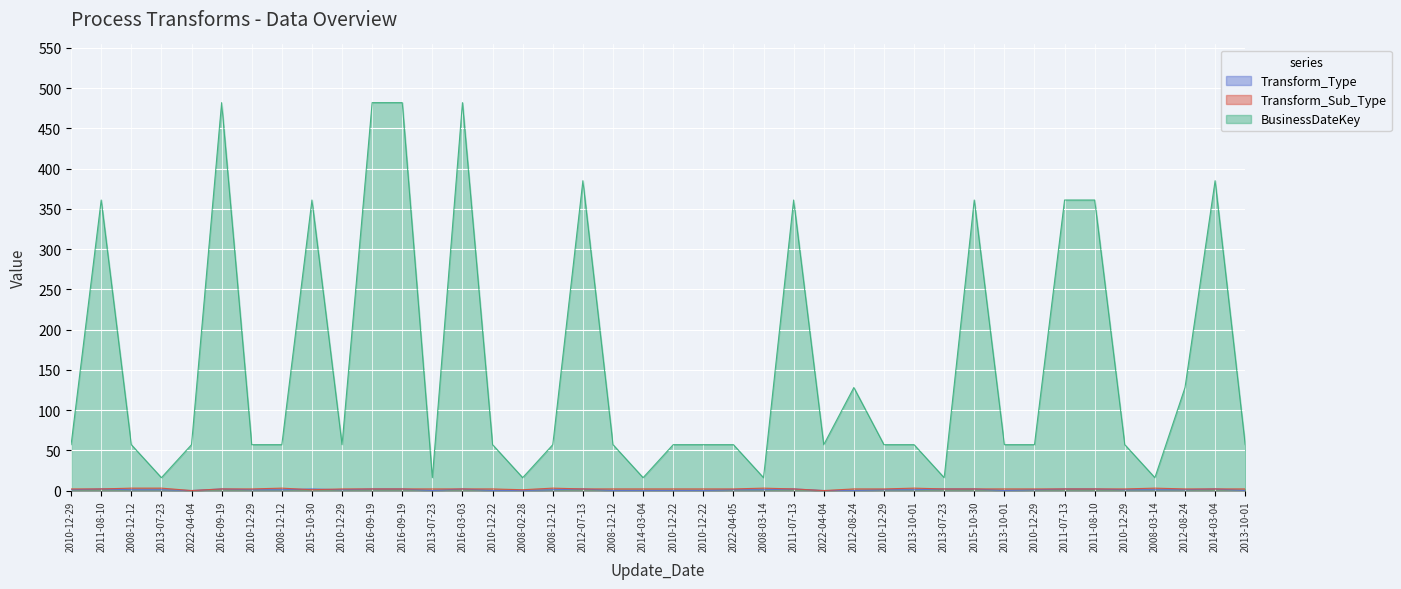

Is it true that Transform_Sub_Type equals 0 at 2008-12-12?

False